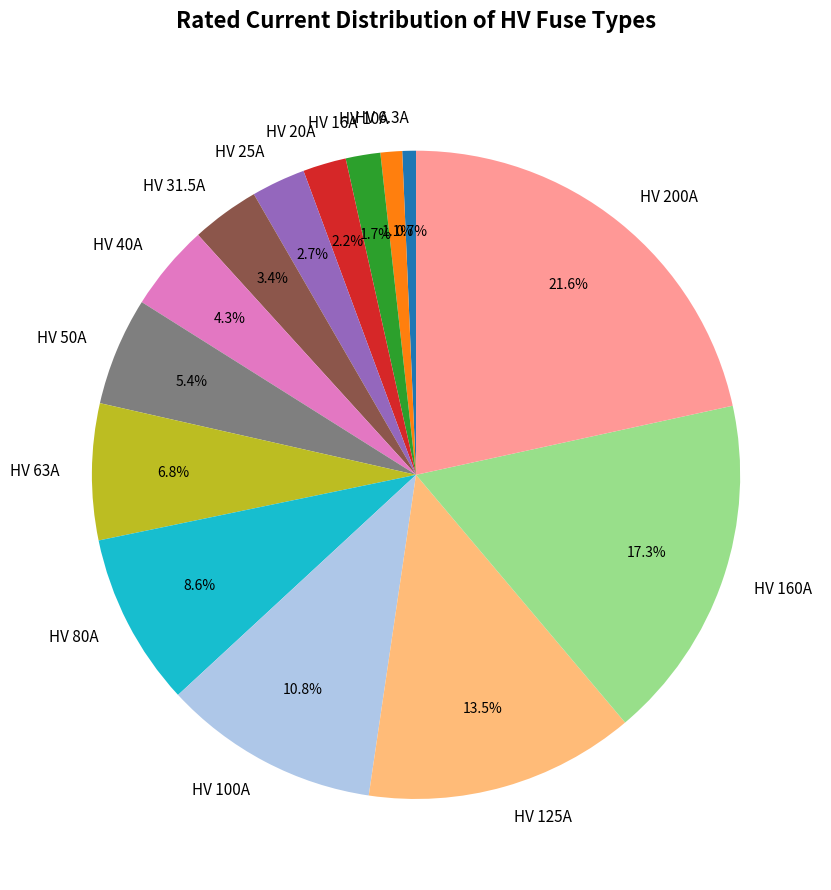

What percentage is NOT represented by HV 160A?

82.7%